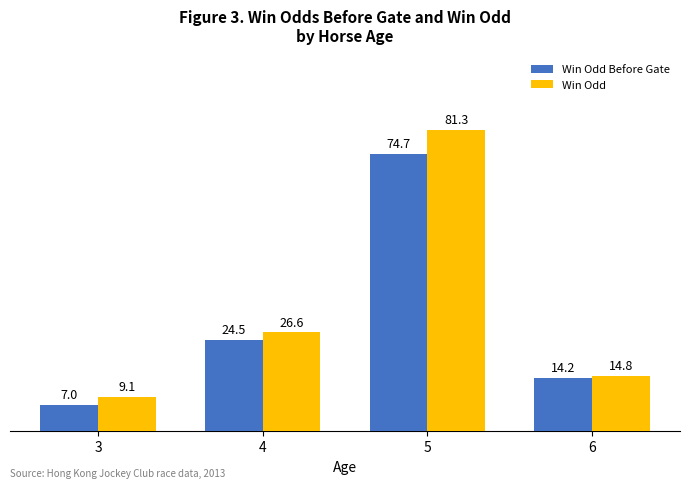

Count the number of categories in the chart.

4